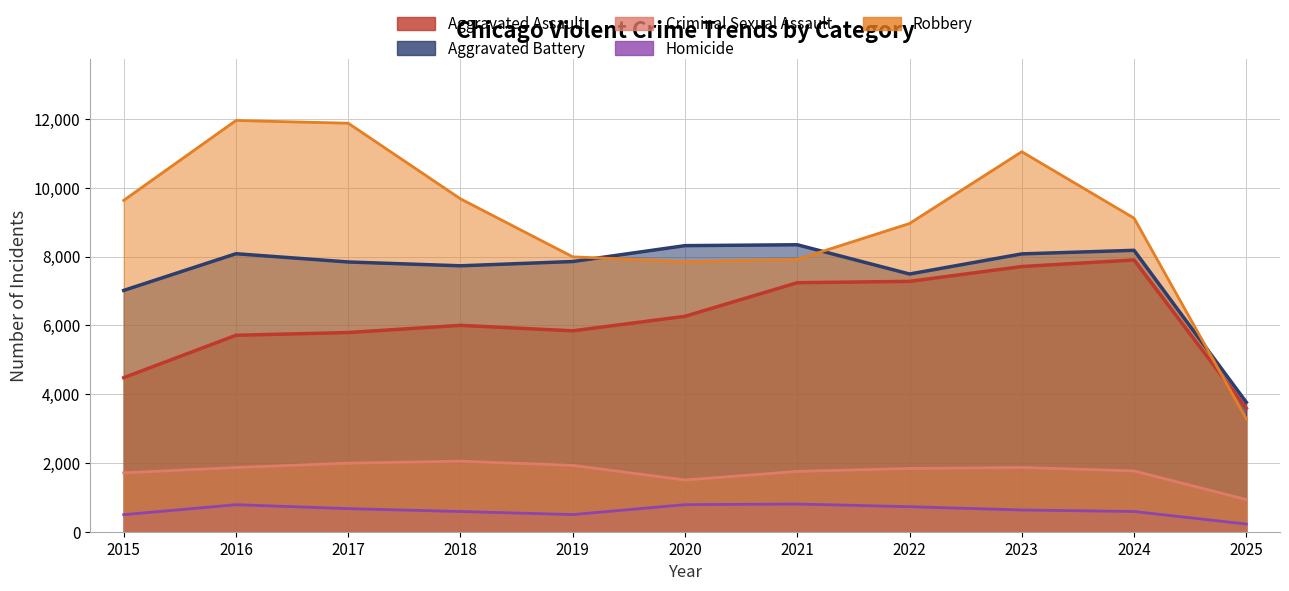

At which label does Aggravated Battery first exceed 7858?

2016